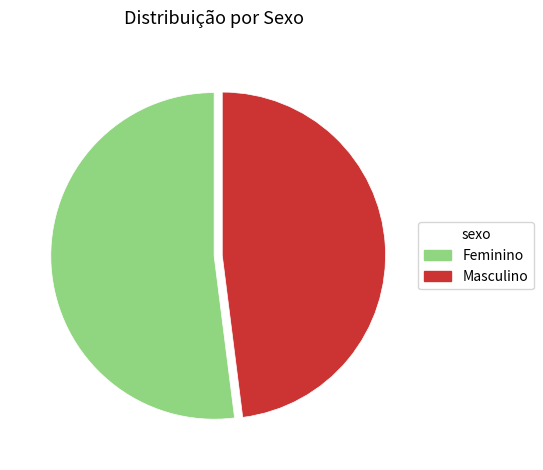

Which slice is the smallest?

Masculino